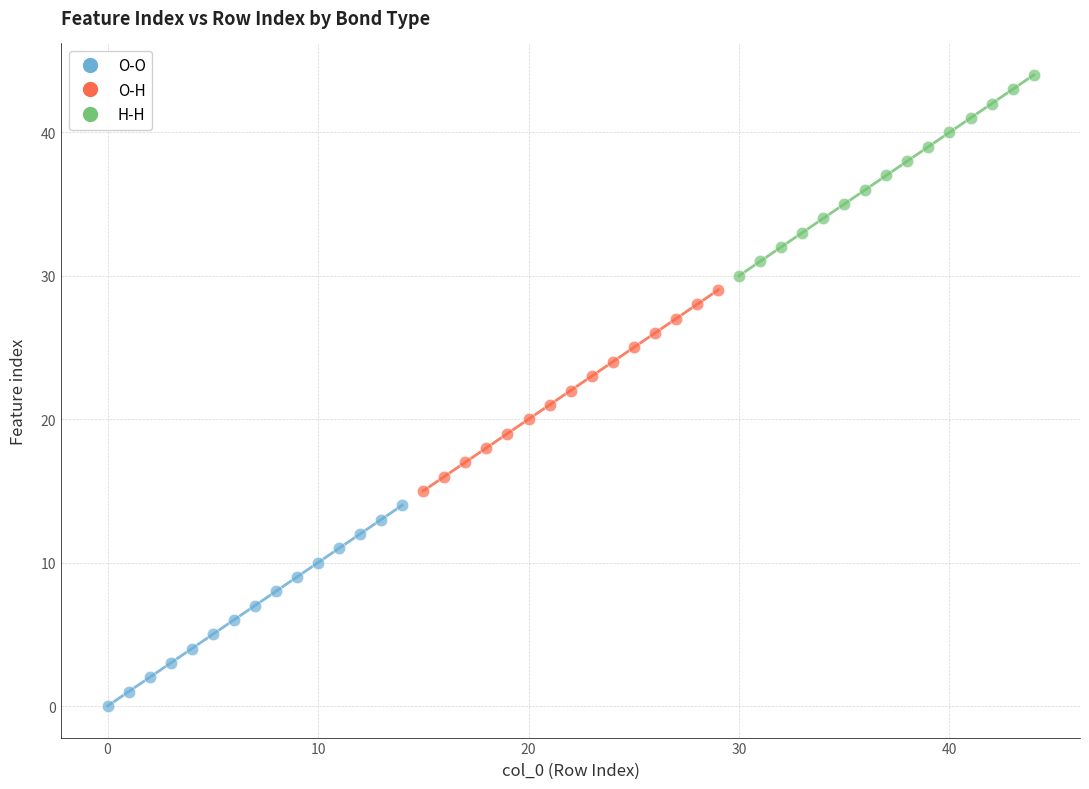

Which series contains the lowest Y value?

O-O